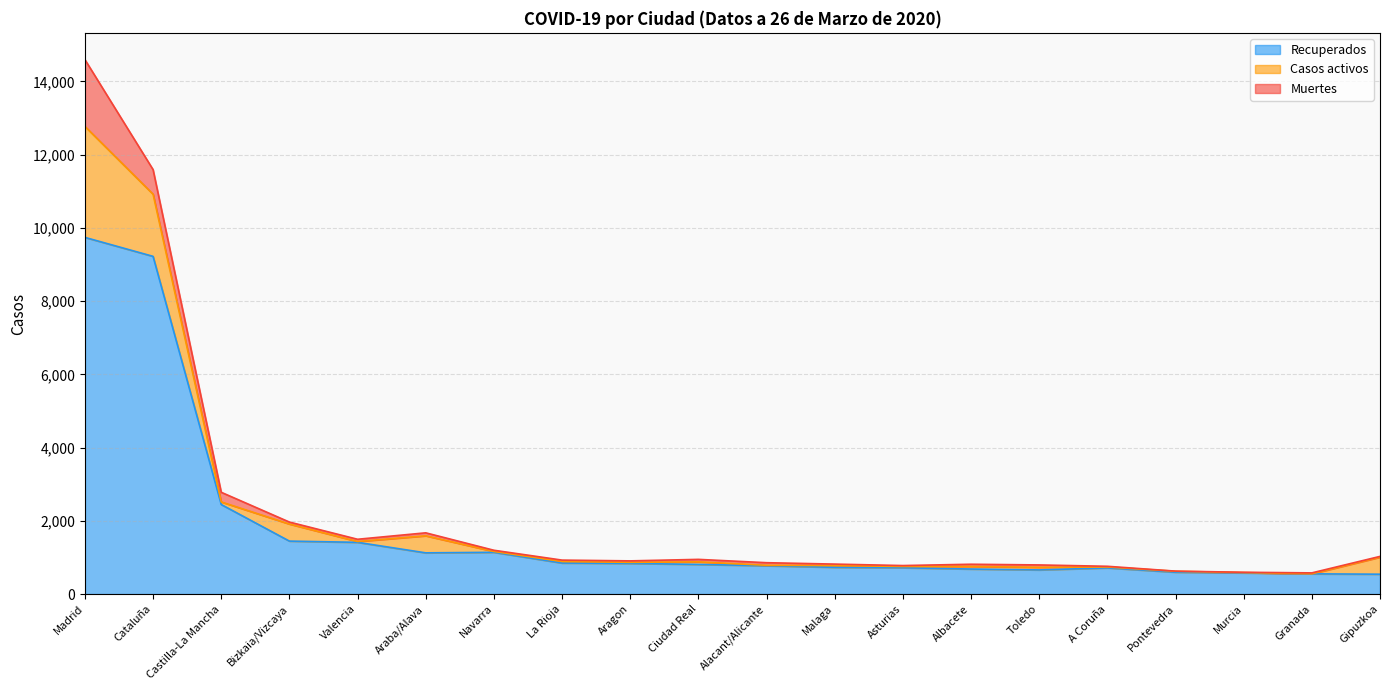

Does the chart display data point markers on the line(s)?

No